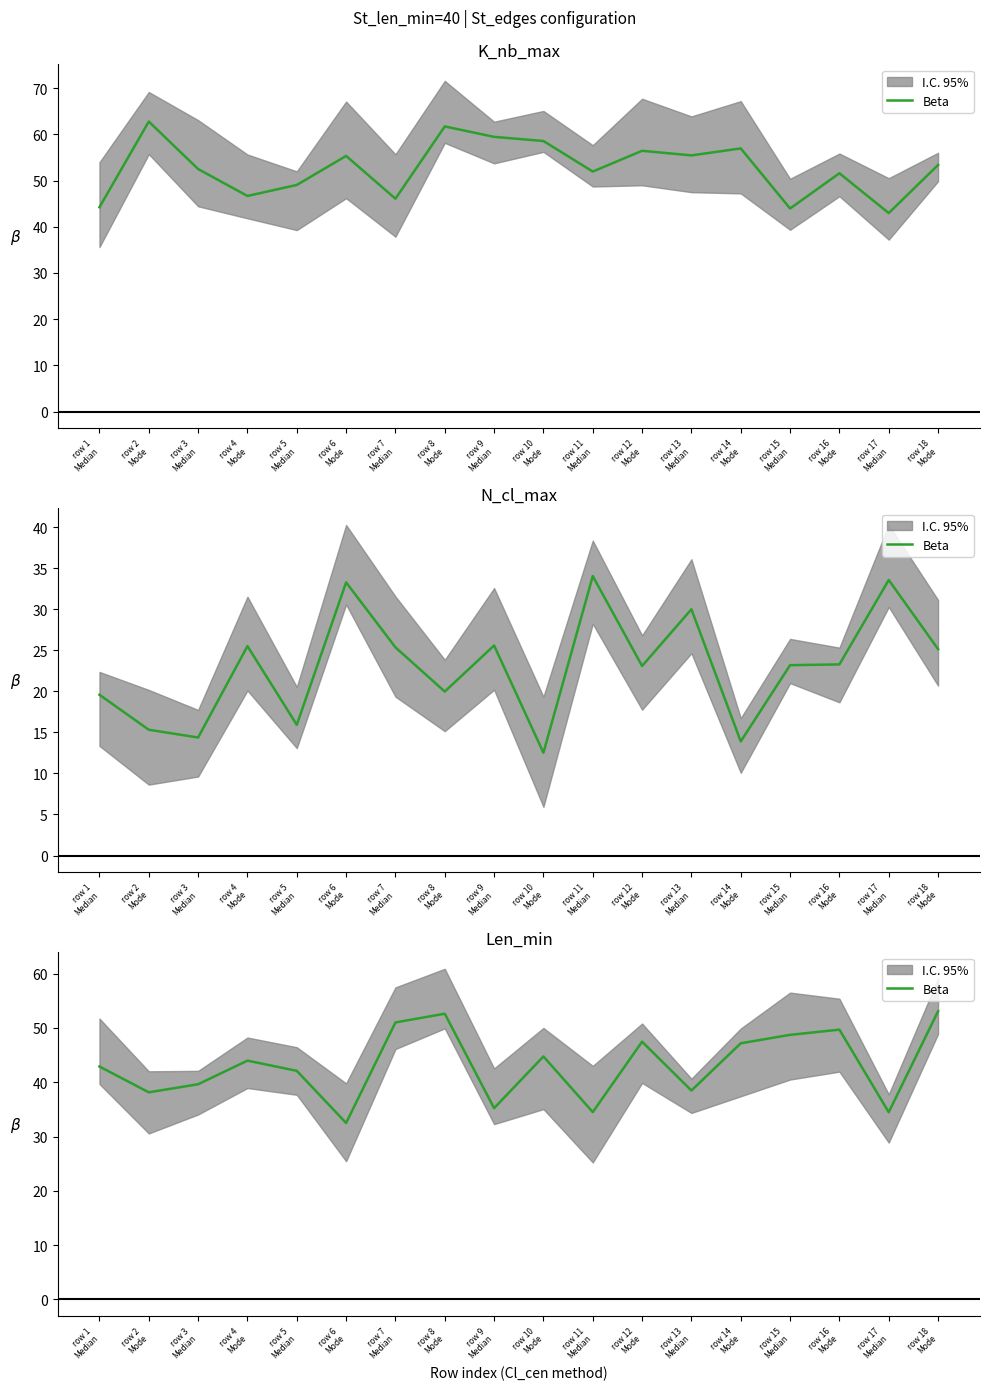

At which category does the data reach its first local peak?

row 4
Mode